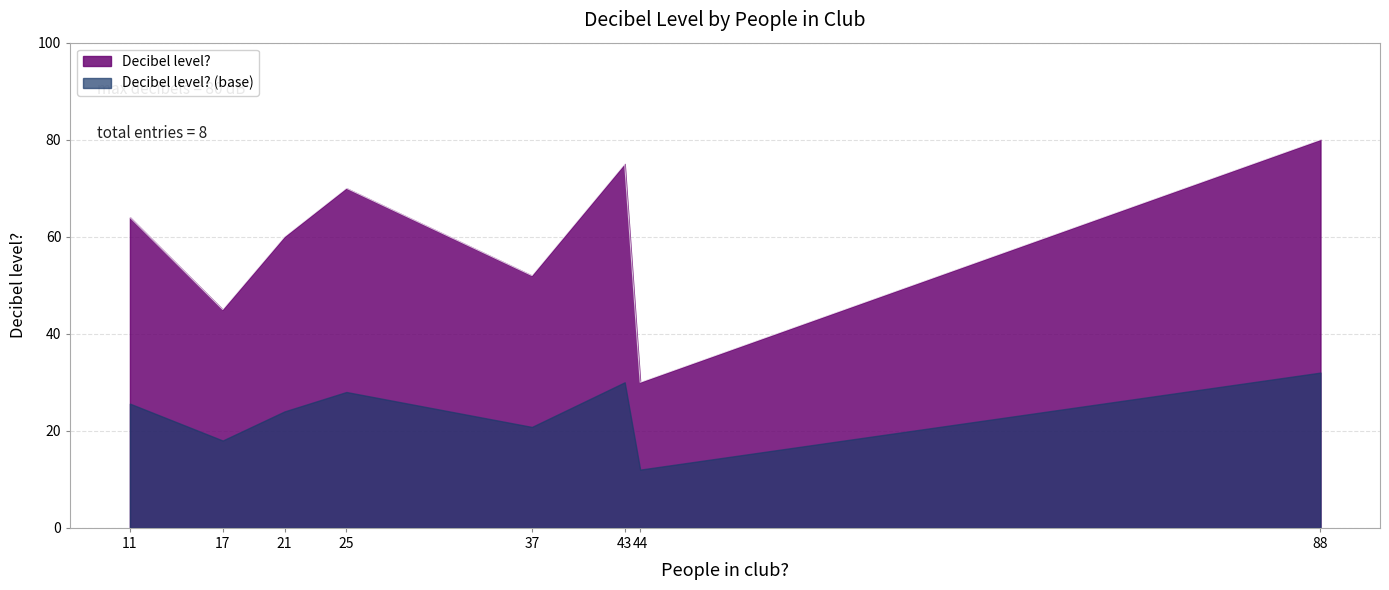

What is the difference between the highest and lowest values at 44?

18.0